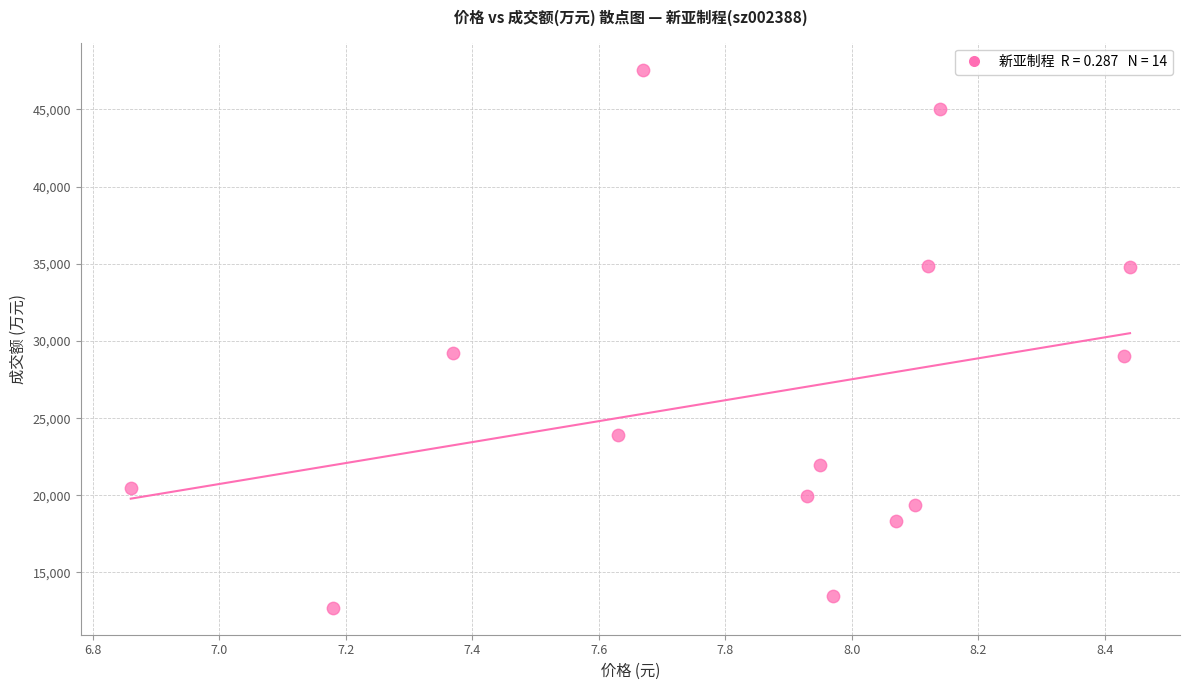

What is the range of Y values (max minus min)?

34873